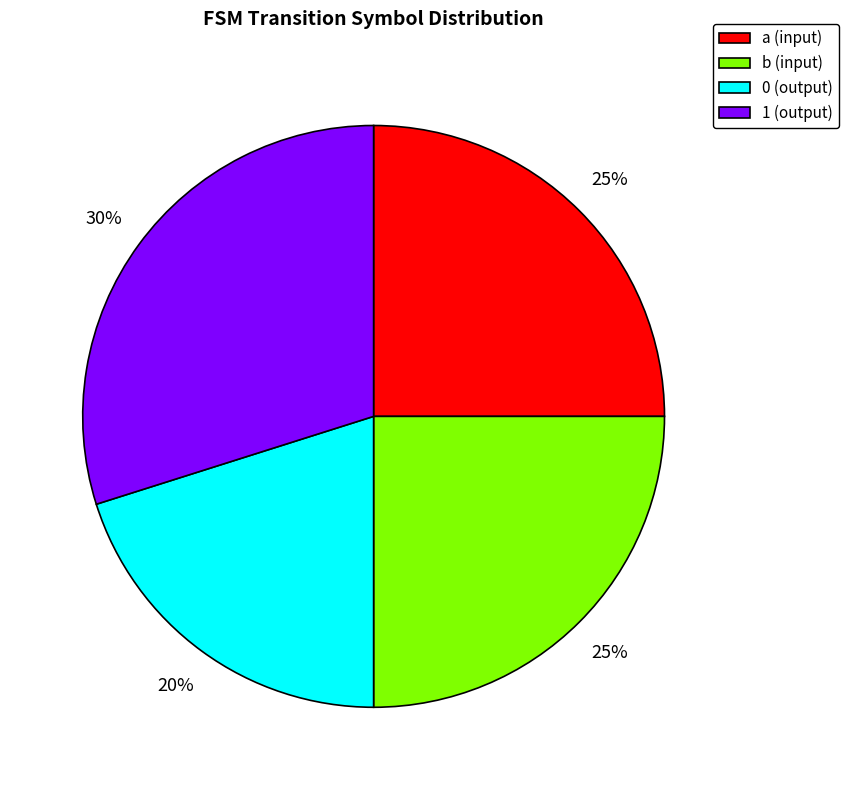

What is the smallest slice in the pie chart?

0 (output)